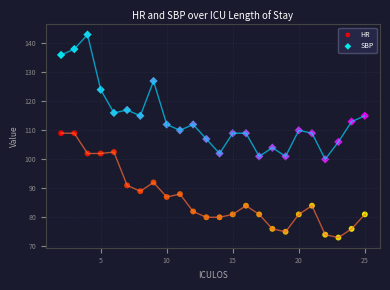

Across all data points, what is the range of X values (max minus min)?

23.0